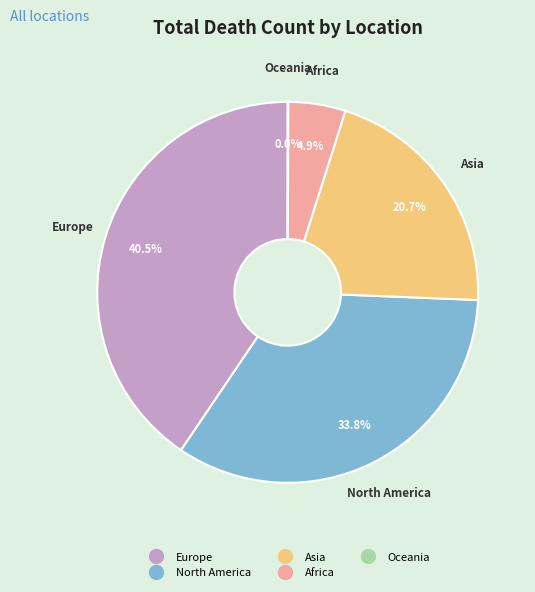

What is the largest slice in the pie chart?

Europe